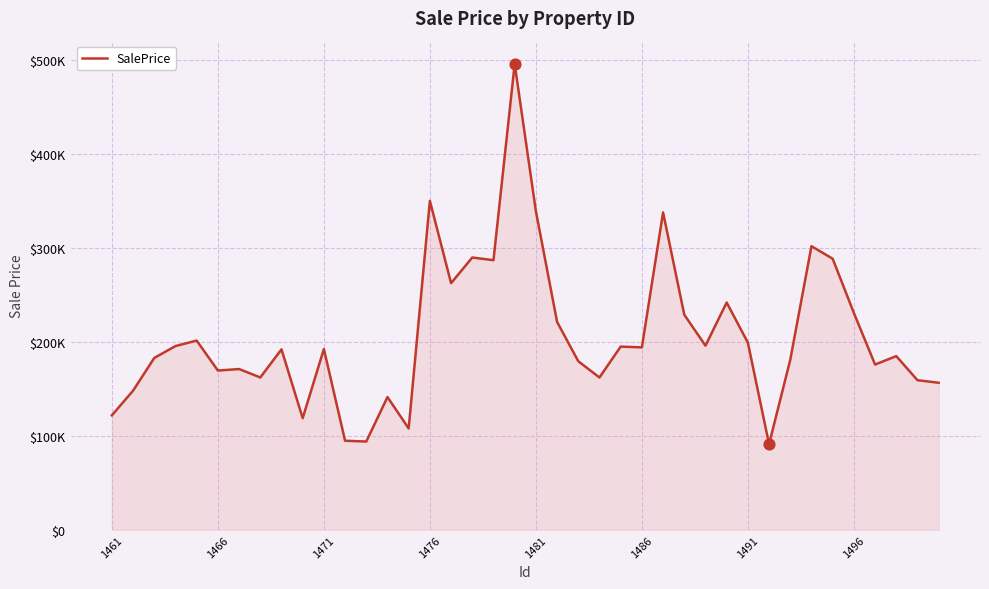

Is this an area chart (filled region under the line)?

Yes